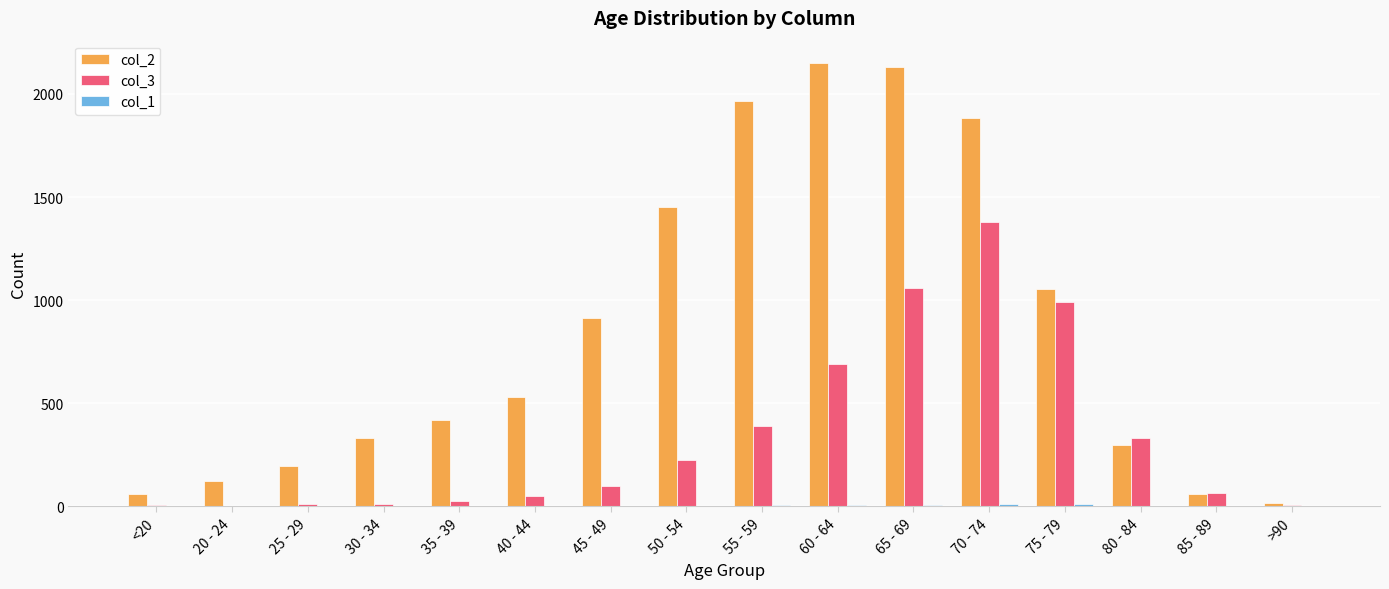

The col_2 series shows 2015 at 50 - 54. True or false?

False